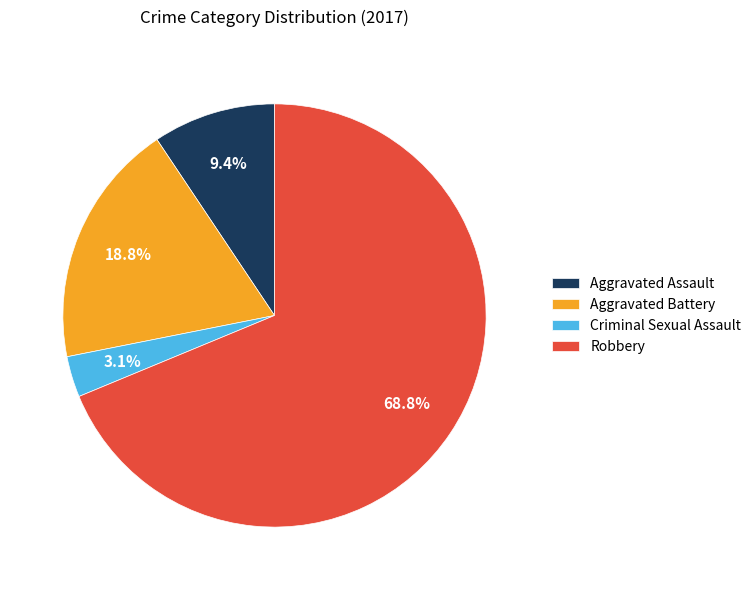

Which category has the biggest portion of the pie?

Robbery